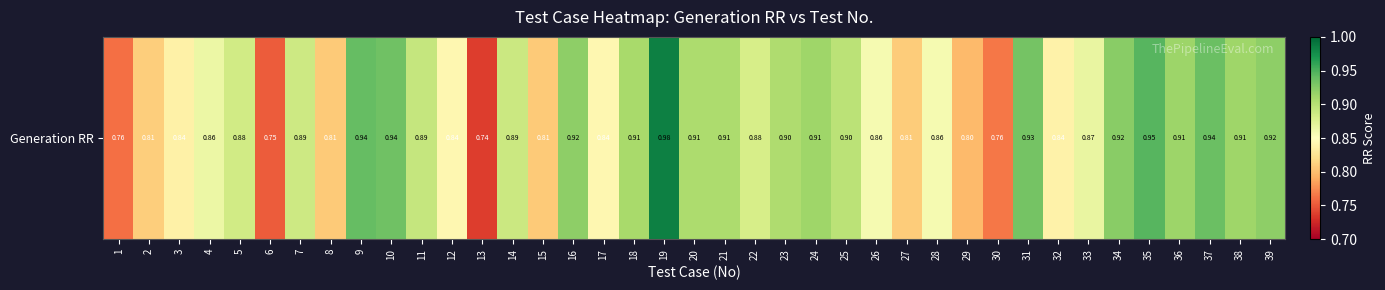

What is the difference between the maximum and minimum values?

0.2